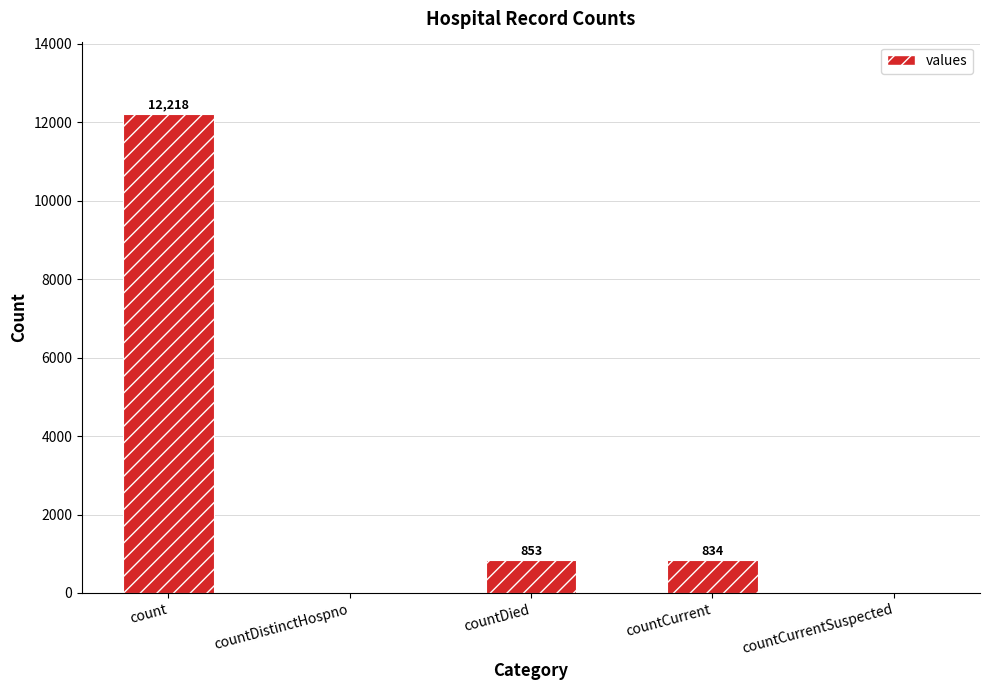

How many values are above zero?

3